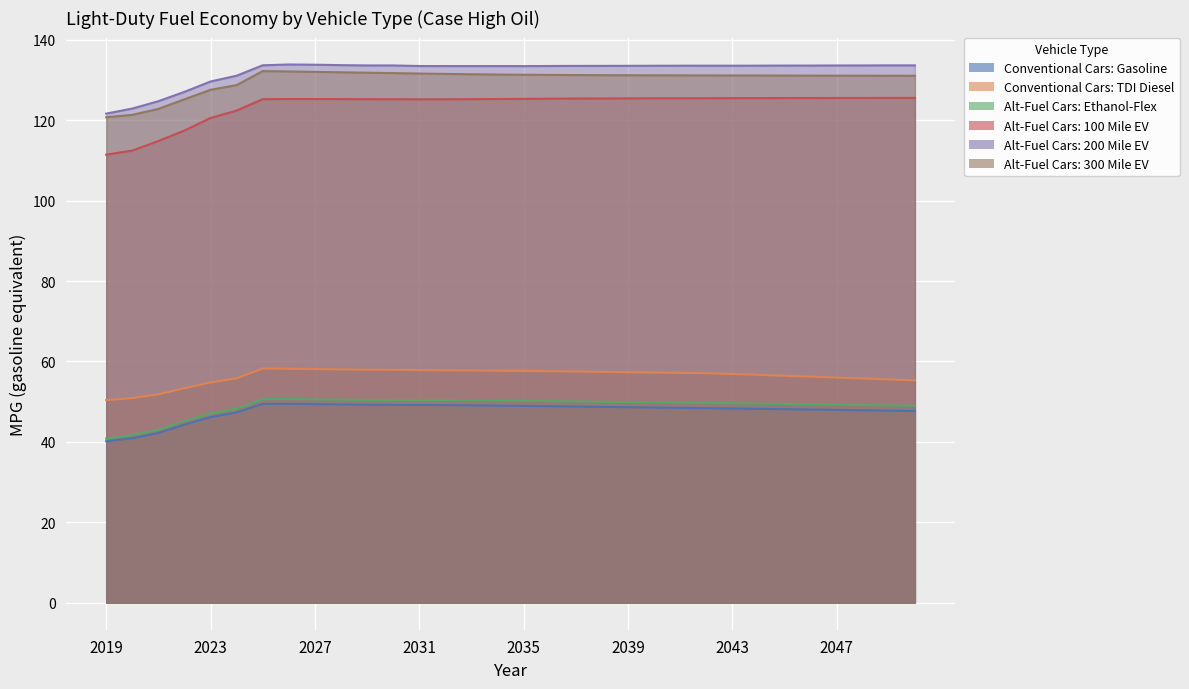

True or false: Alt-Fuel Cars: 100 Mile EV has a value of 26.3 at 2046.

False